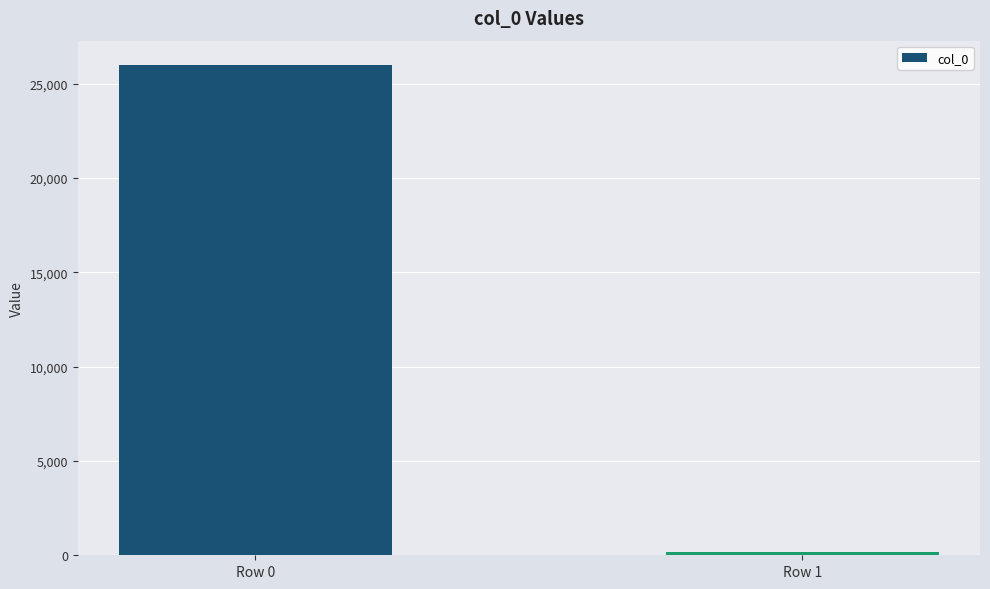

True or false: the data shows 25973 at Row 0.

True